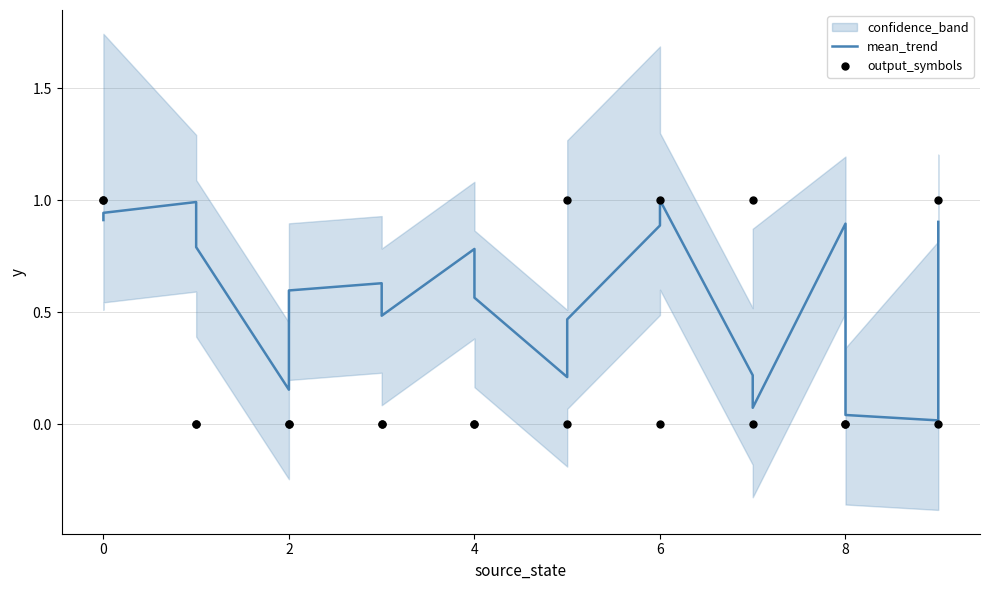

What is the total value across all series at 8?

0.6